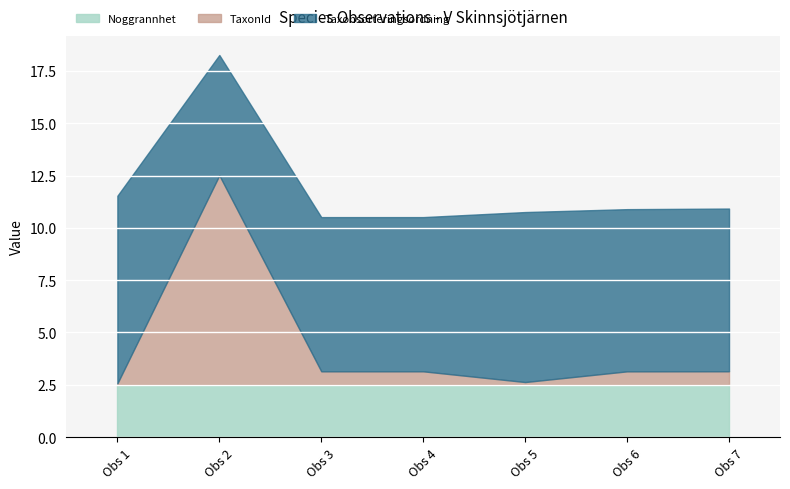

What is the total value across all series at Obs 6?

10.9